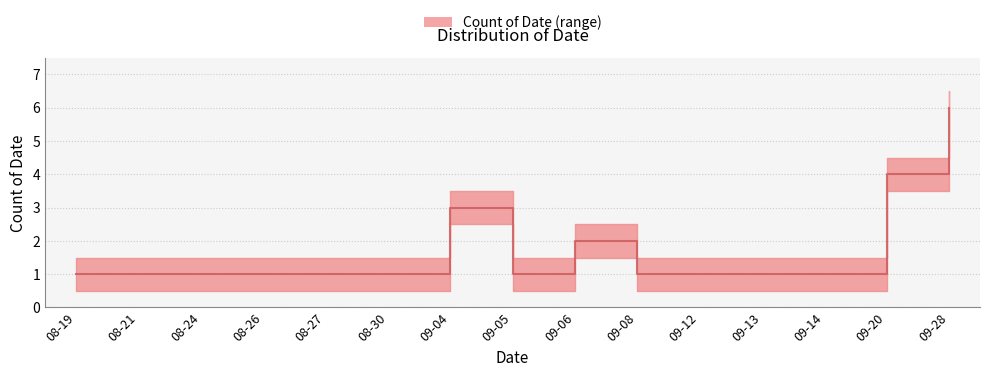

Approximately how many times larger is the value at 09-08 compared to 09-28?

0.2